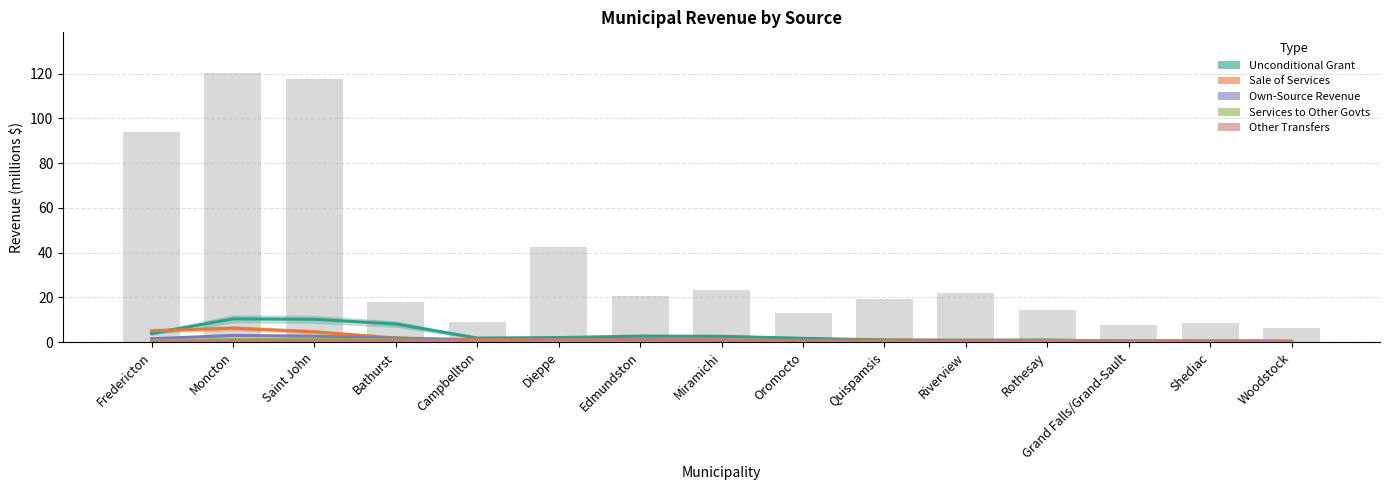

What is the greatest value displayed?

10.4